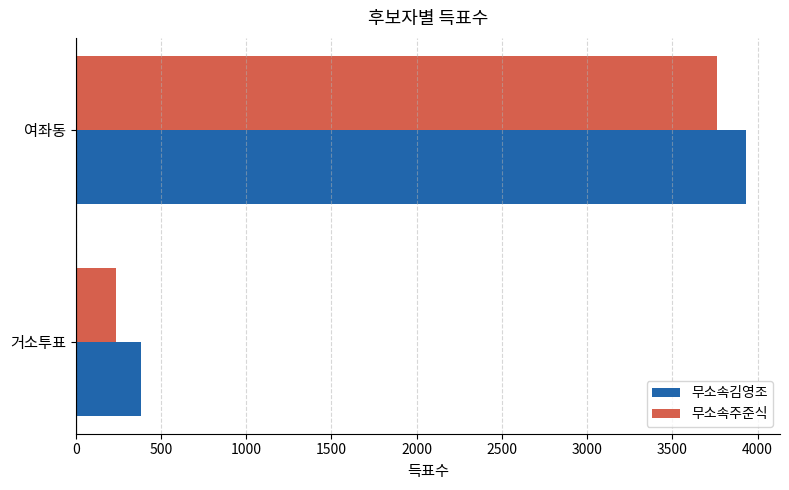

How many 무소속김영조 values are between 383 and 3935?

2